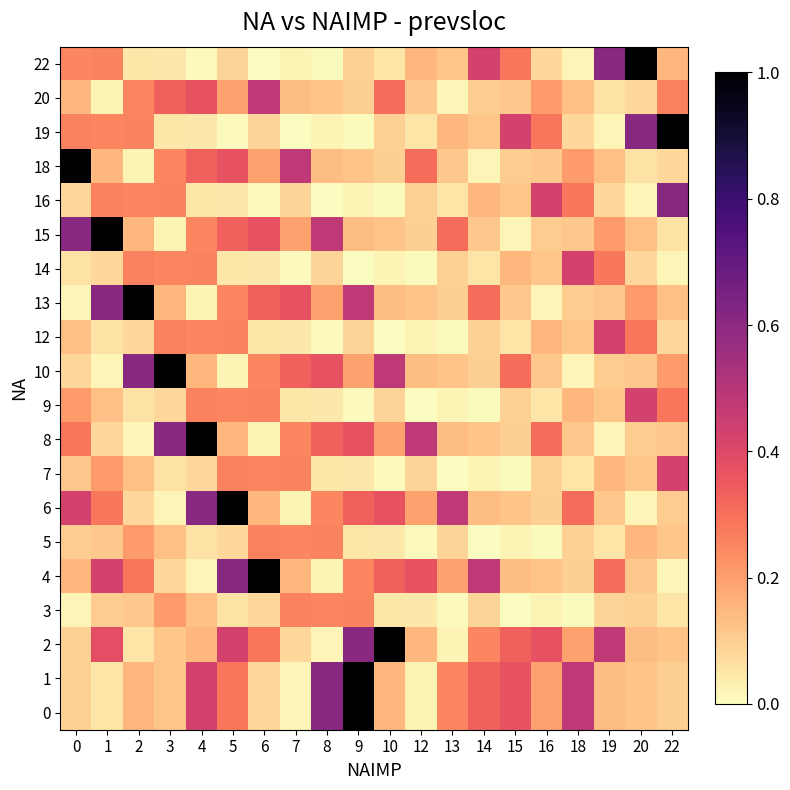

At 2, list the series in order from smallest to largest.

8, 18, 22, 2, 9, 12, 6, 3, 7, 0, 1, 15, 5, 16, 20, 19, 14, 4, 10, 13